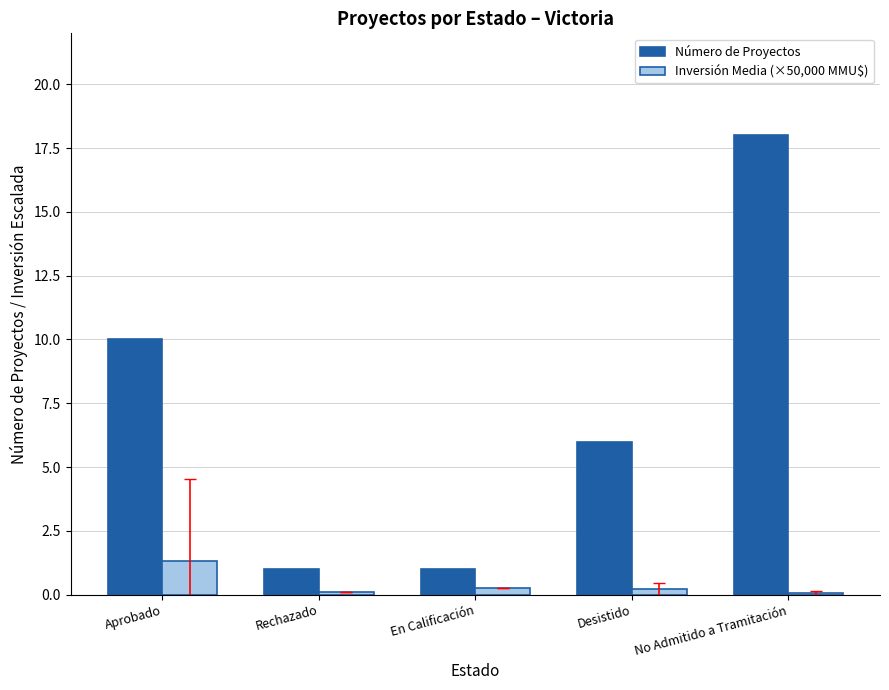

What is the spread (max minus min) of values at Aprobado?

8.7